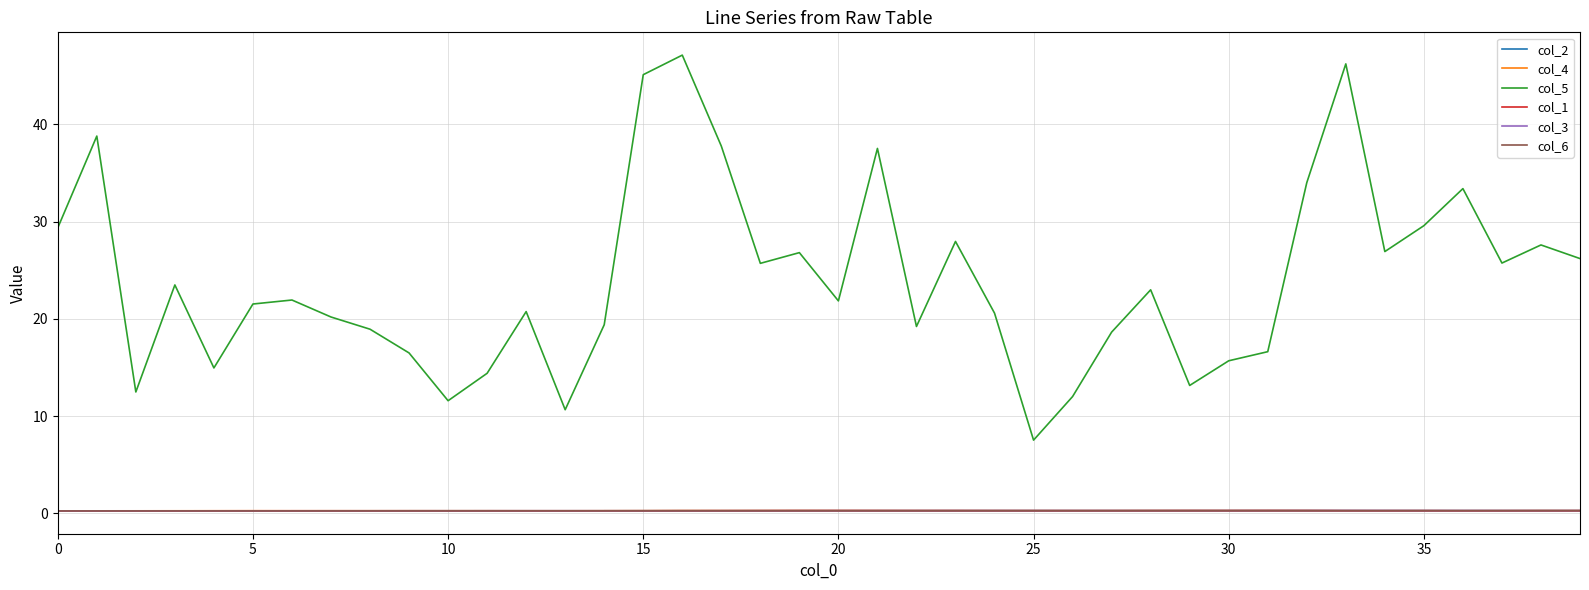

True or false: col_4 and col_5 intersect in this chart.

False